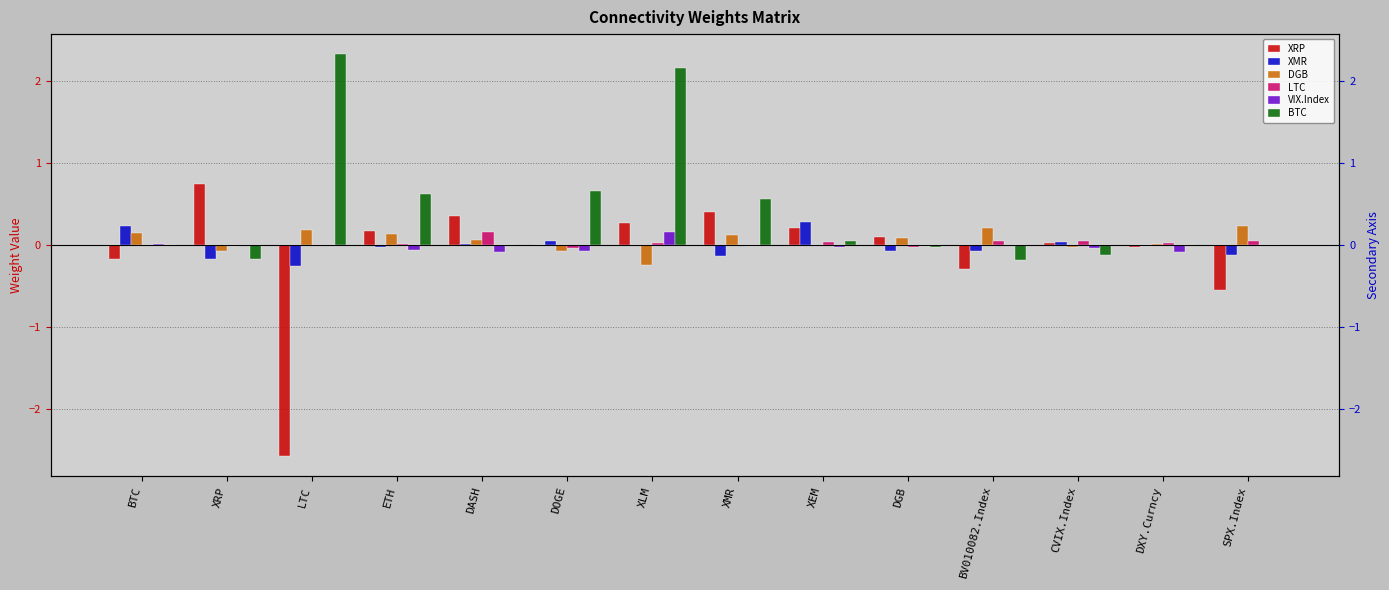

At which category is the sum across all series the highest?

XLM